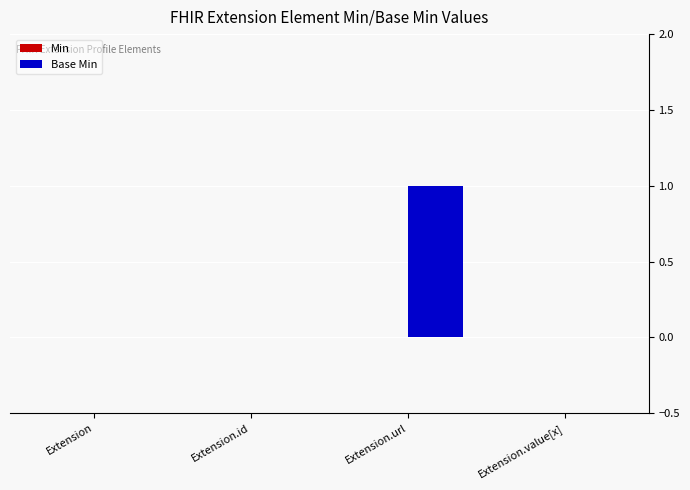

How many series are shown in this chart?

1